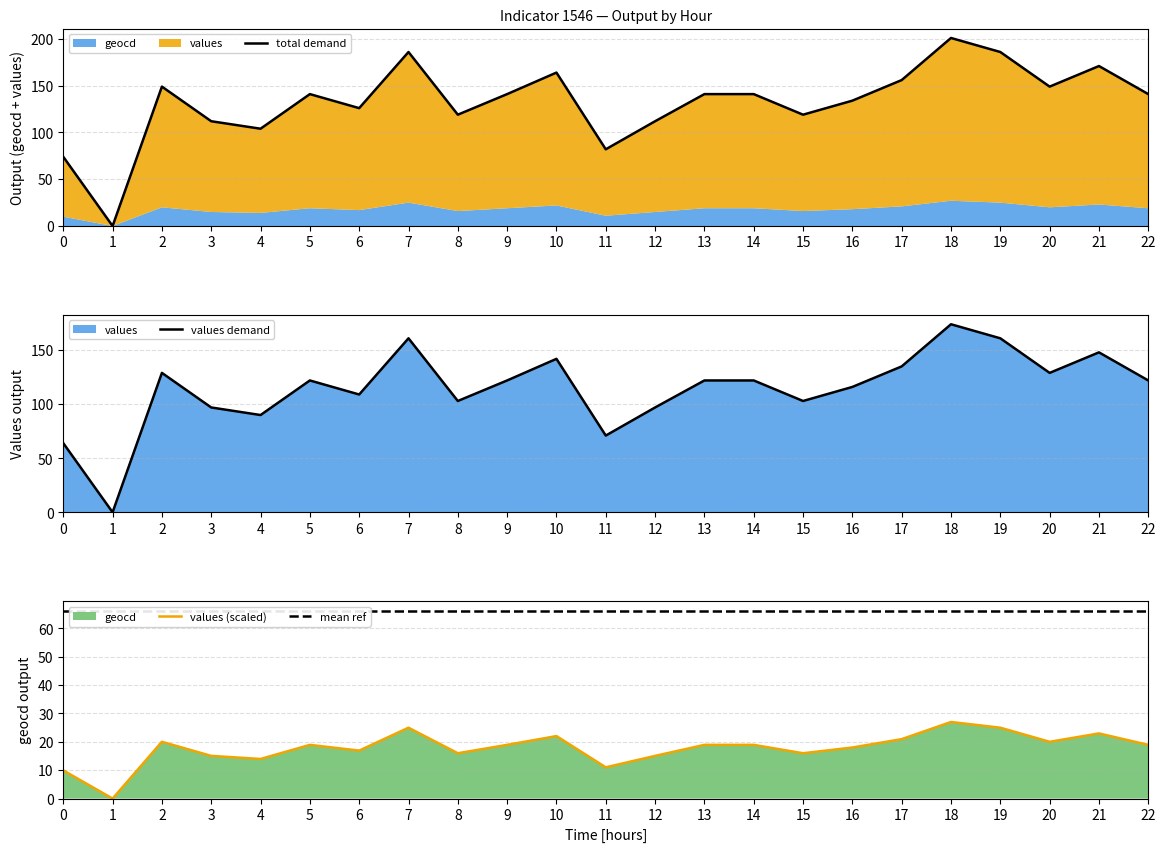

List the series in order of their overall mean, lowest first.

values (scaled), mean ref, values demand, total demand